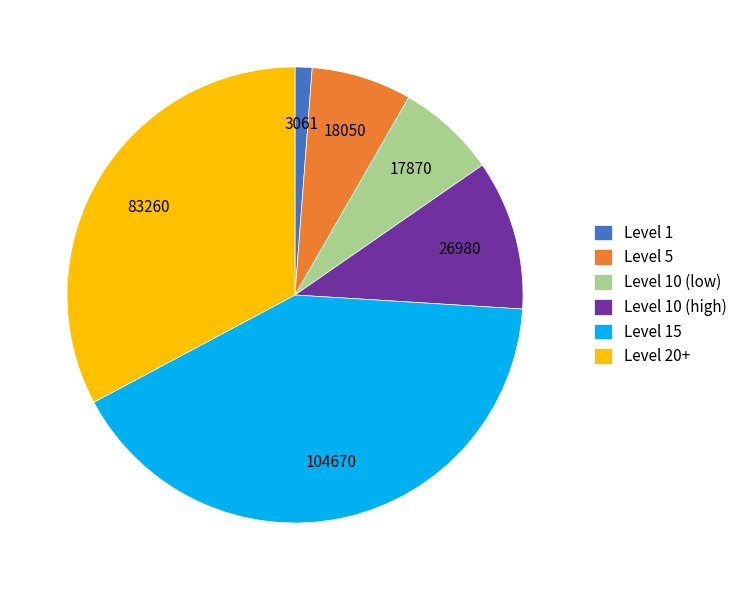

The Level 5 slice represents 7% of the pie. True or false?

True